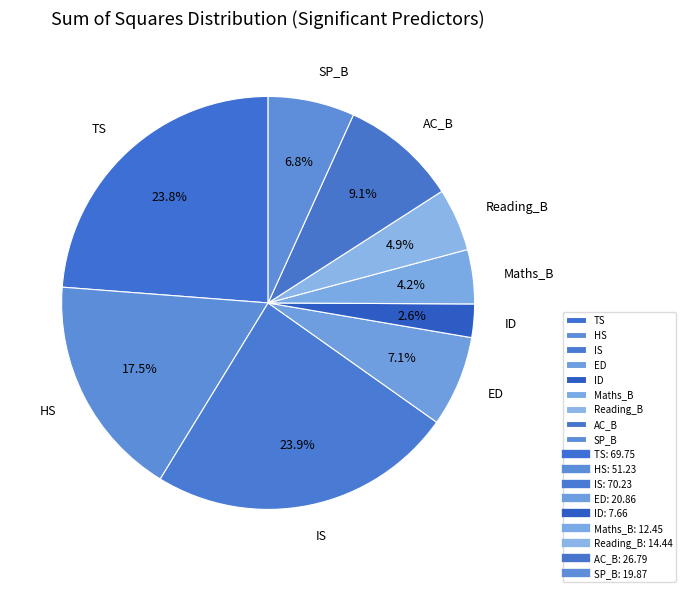

Is there any slice that represents more than half of the pie?

No